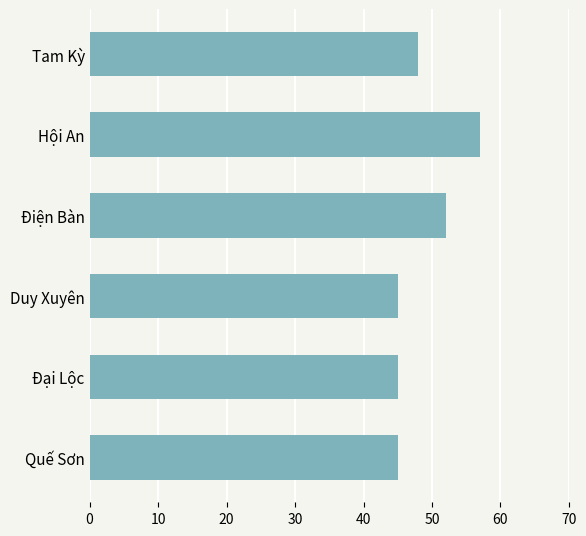

How many values are between 45 and 52?

5